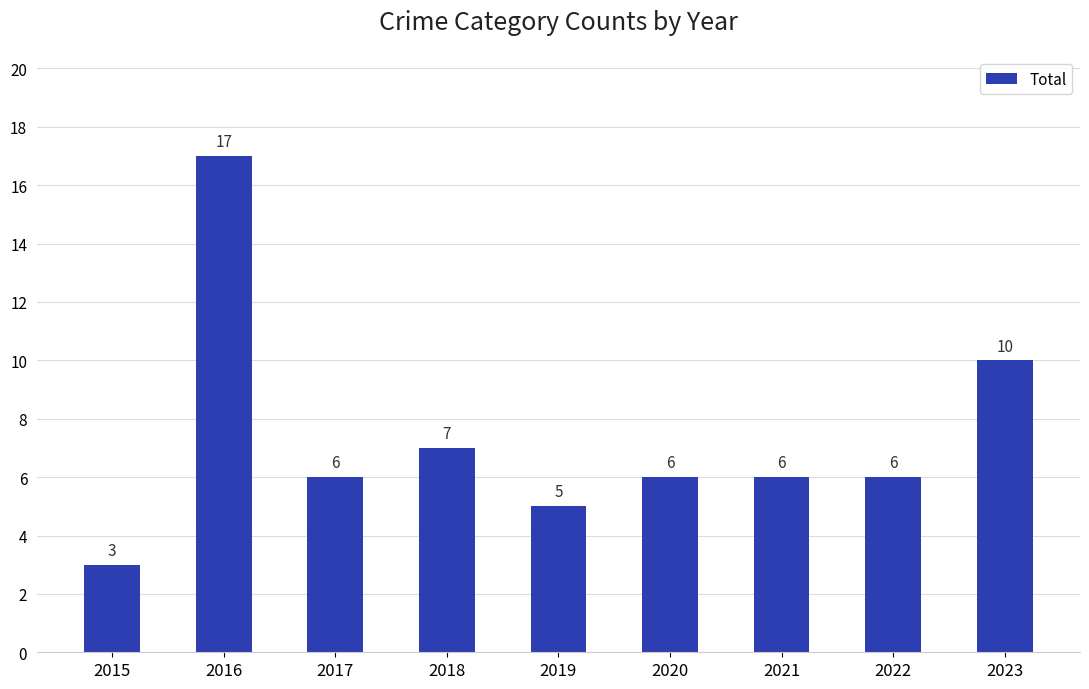

How many data points are less than 6?

2